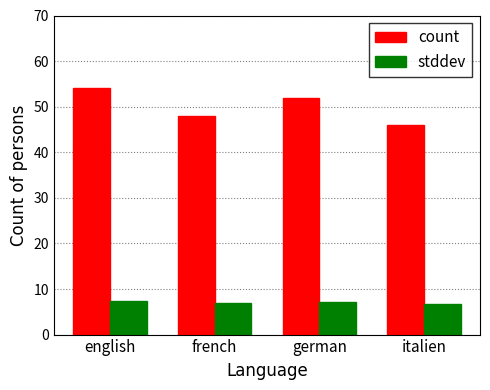

How many data points in count are less than 52?

2